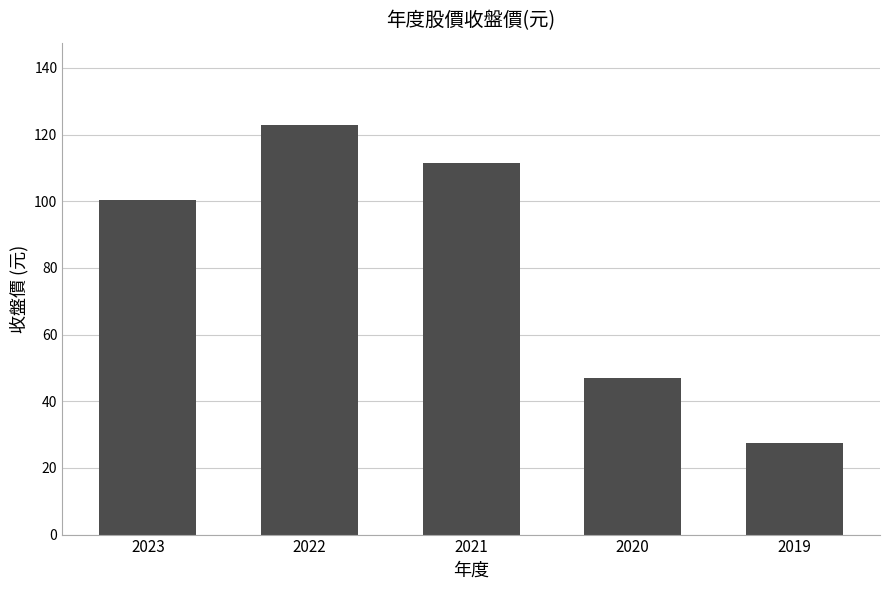

What is the value of the 3rd bar from the left?

111.5